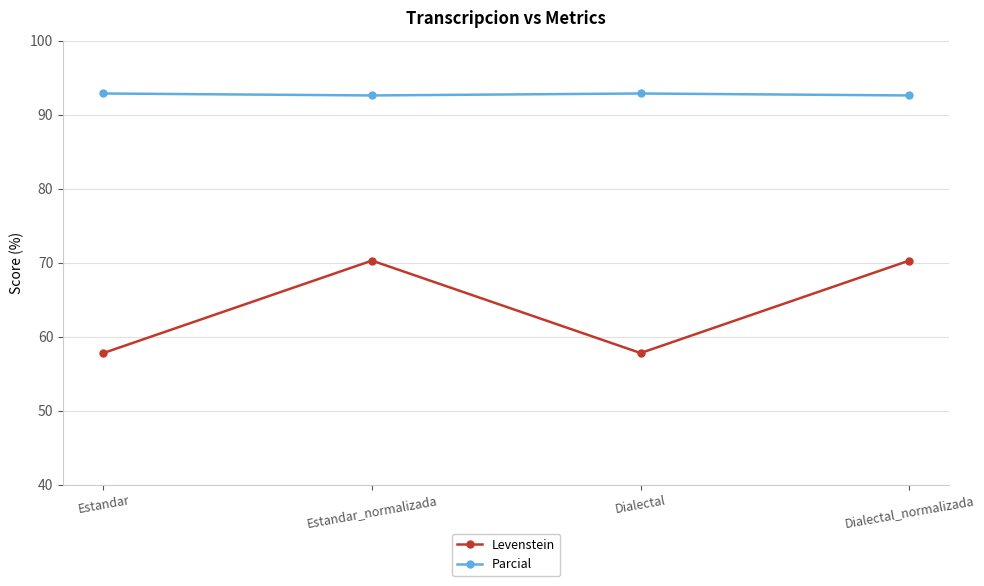

True or false: Parcial has more than 2 interior local peaks.

False